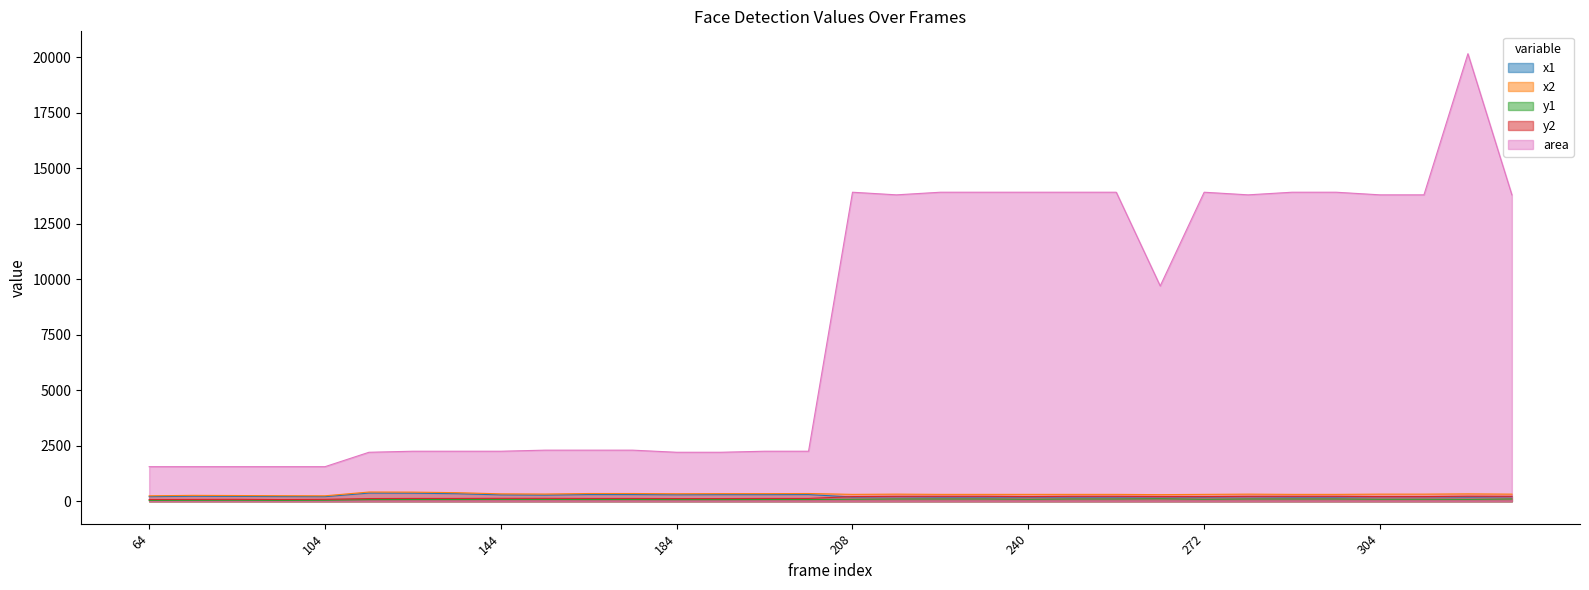

True or false: x2 has more than 1 points higher than both neighbors.

True